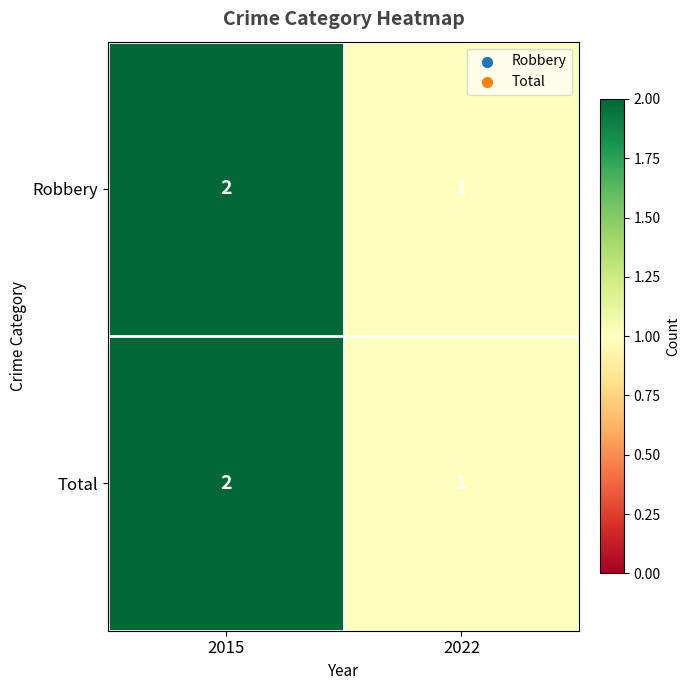

True or false: Total has a value of 2 at 2015.

True